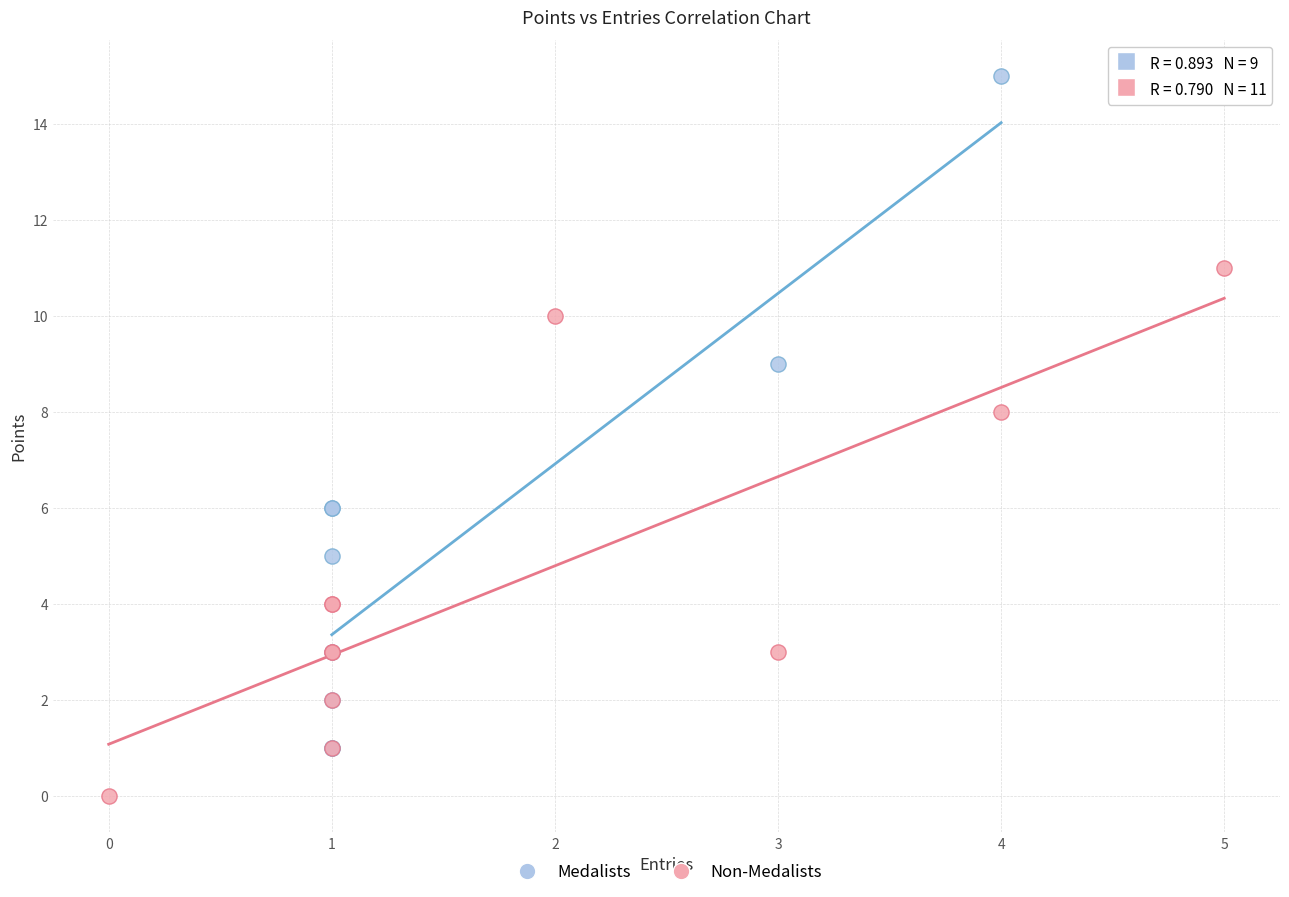

Which series contains the highest Y value?

Medalists